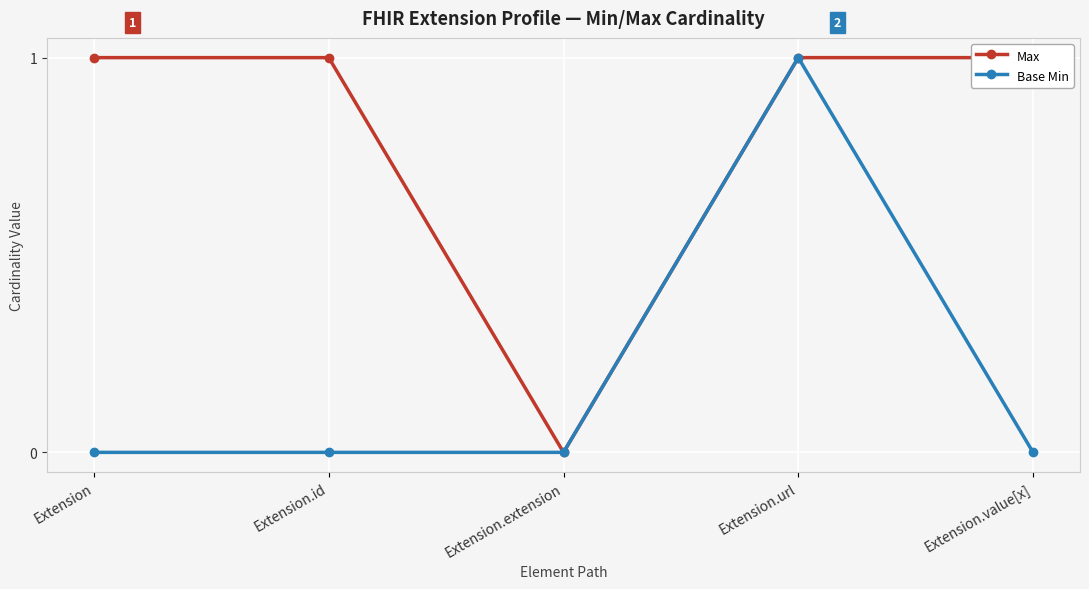

What is the spread (max minus min) of values at Extension.id?

1